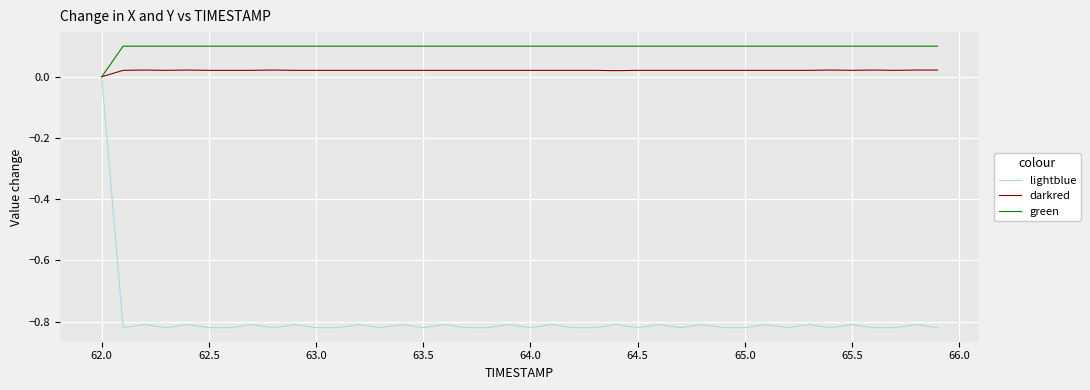

Which series has the largest range (max minus min)?

lightblue